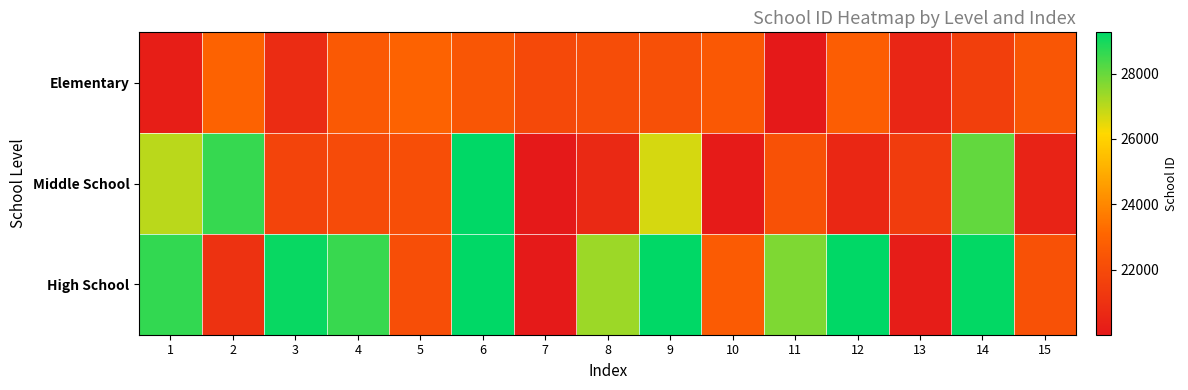

What is the greatest value displayed?

29263